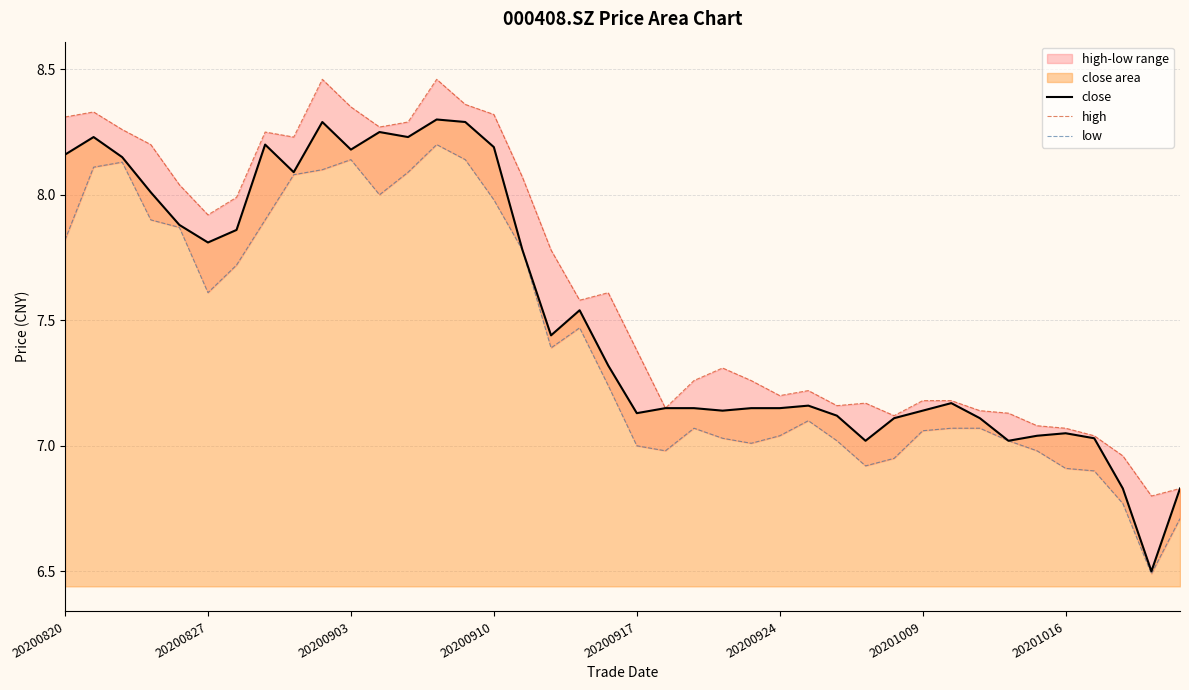

What is the highest value of the close series?

8.3